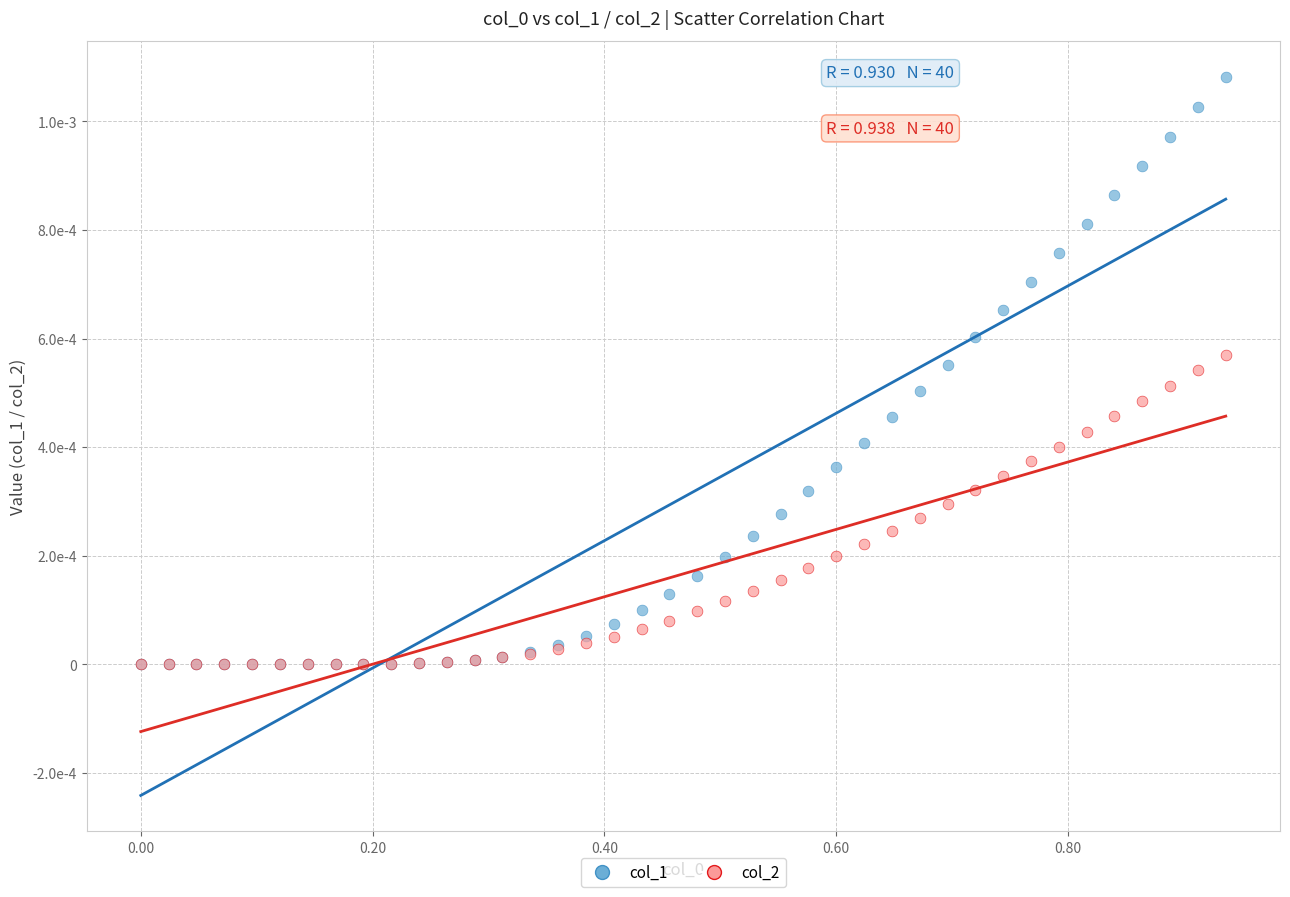

Which series has the widest spread of Y values?

col_1